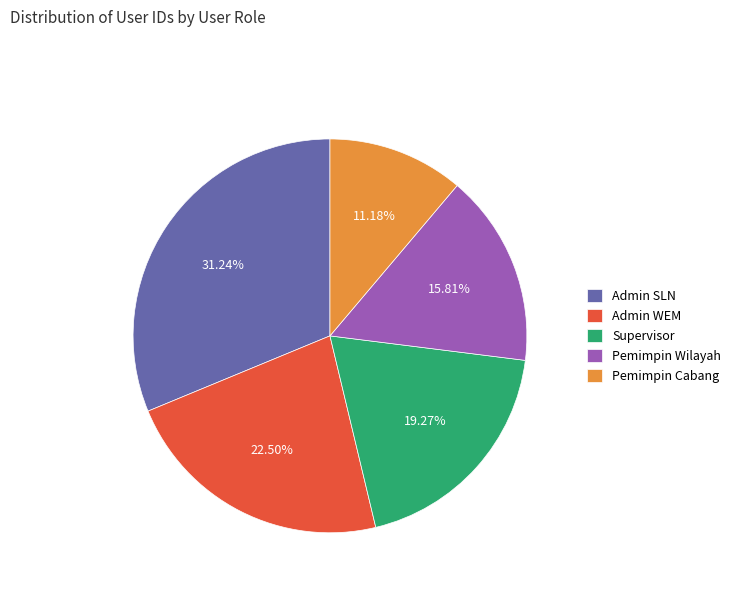

What percentage is the Pemimpin Wilayah slice, to the nearest percent?

16%